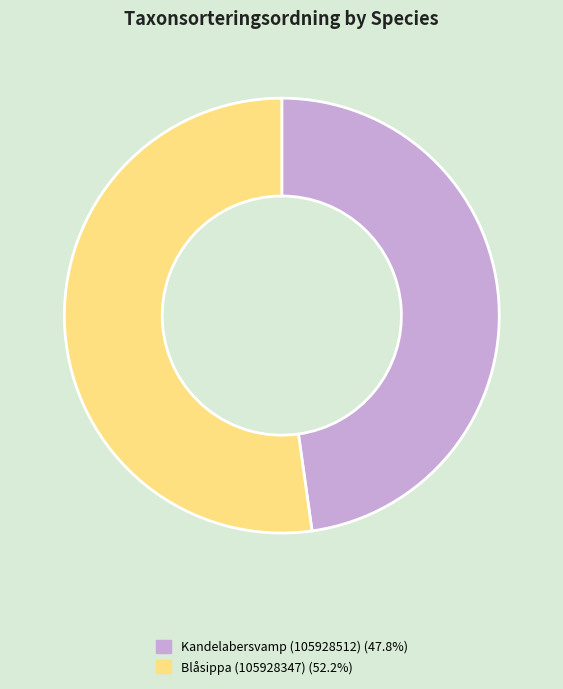

The Blåsippa (105928347) slice represents 52% of the pie. True or false?

True